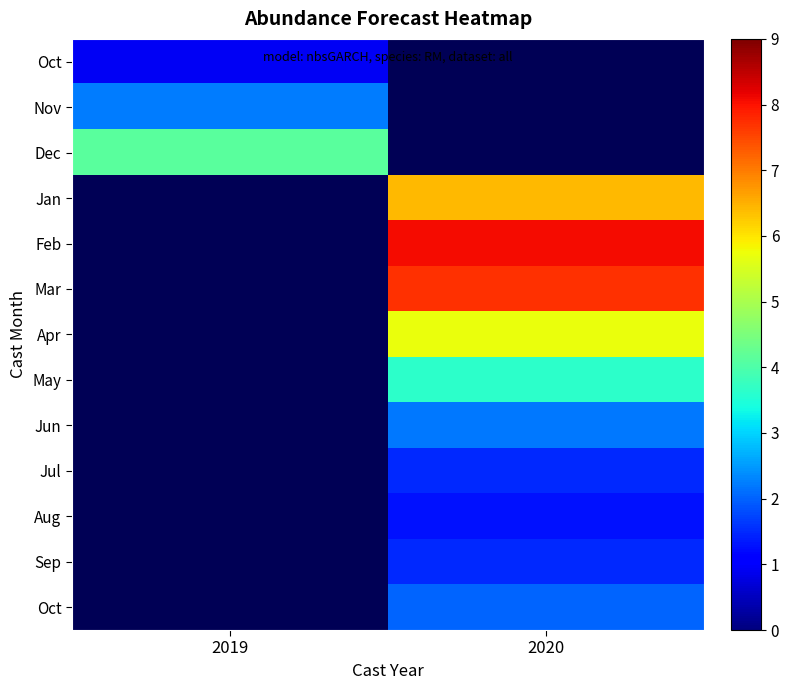

What is the greatest value displayed?

8.1